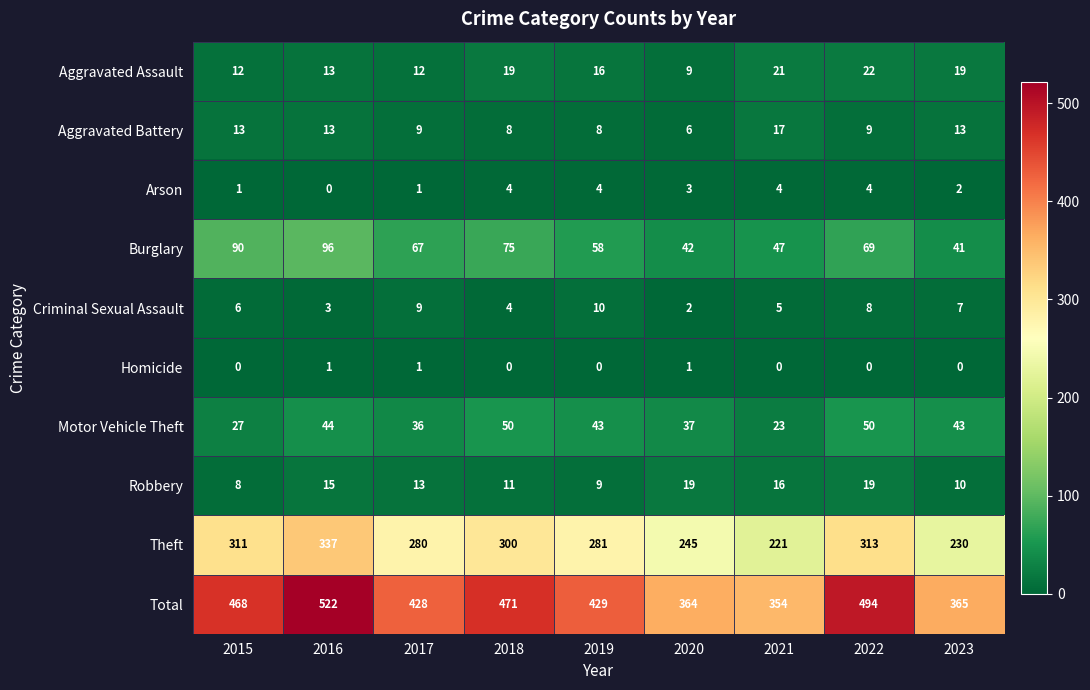

List the series in order of their peak value, lowest first.

Homicide, Arson, Criminal Sexual Assault, Aggravated Battery, Robbery, Aggravated Assault, Motor Vehicle Theft, Burglary, Theft, Total